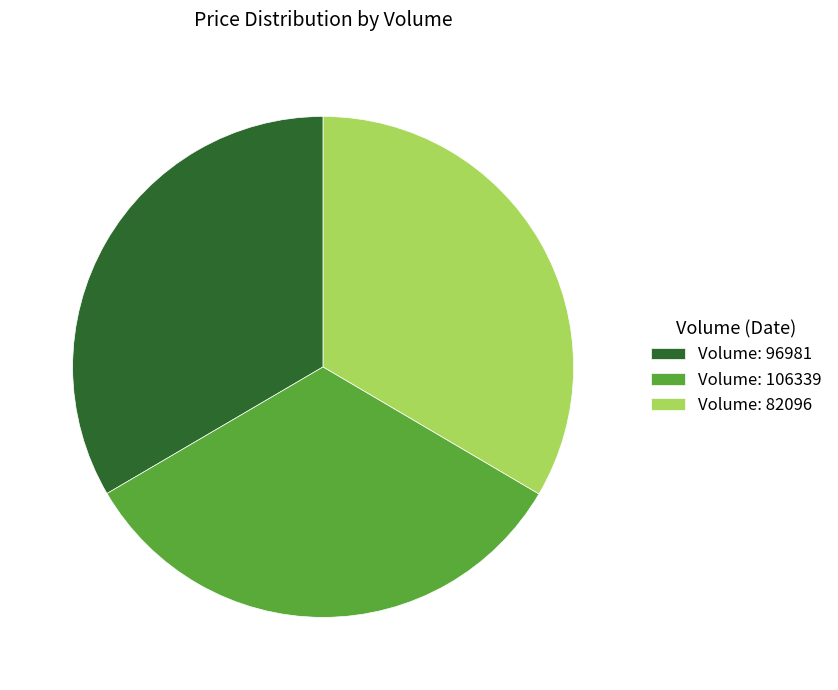

Does any single category account for the majority?

No